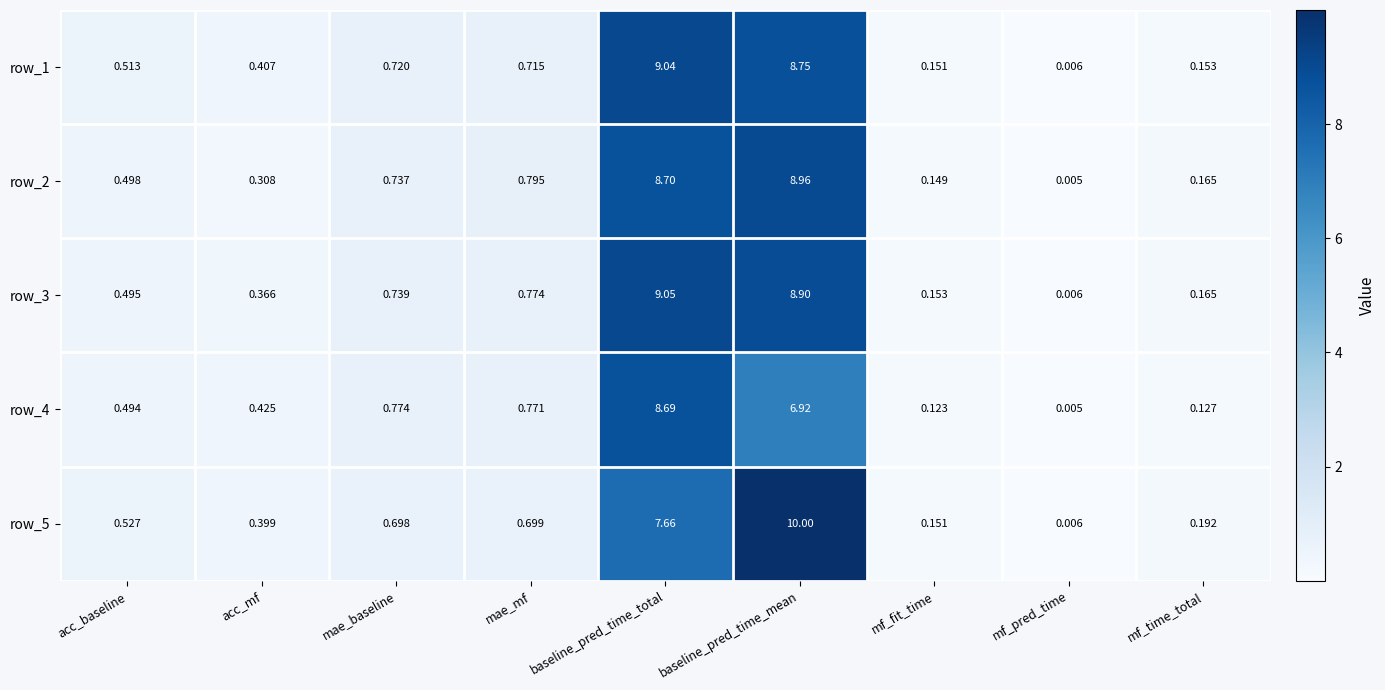

Is the value of row_5 at mf_time_total greater than the value of row_2 at acc_baseline?

No